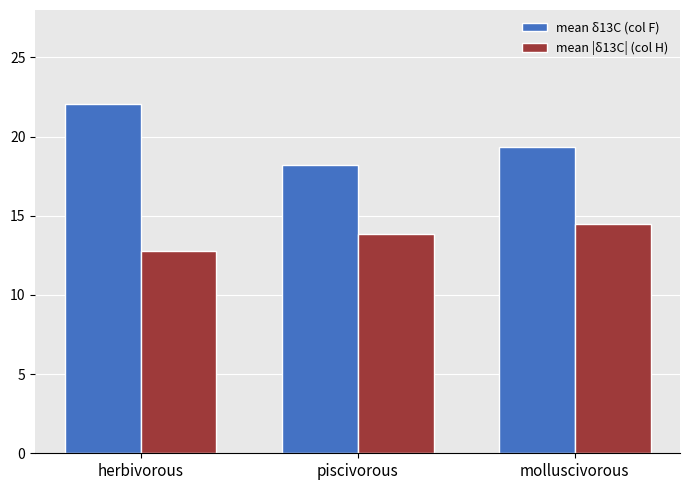

Rank the series by their maximum value, from lowest to highest.

mean |δ13C| (col H), mean δ13C (col F)